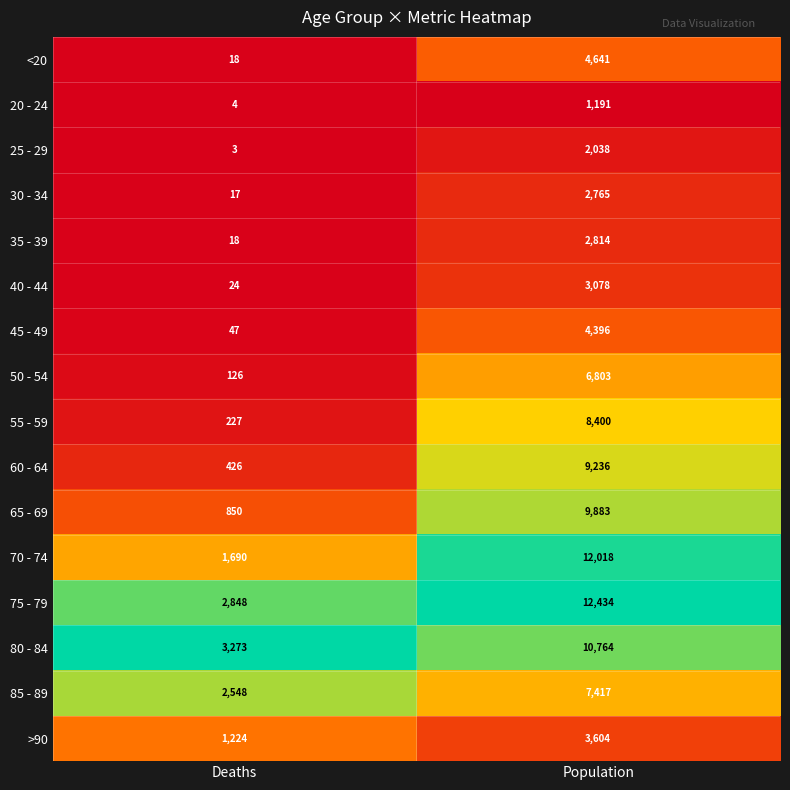

Which category has the highest value across all series?

Population